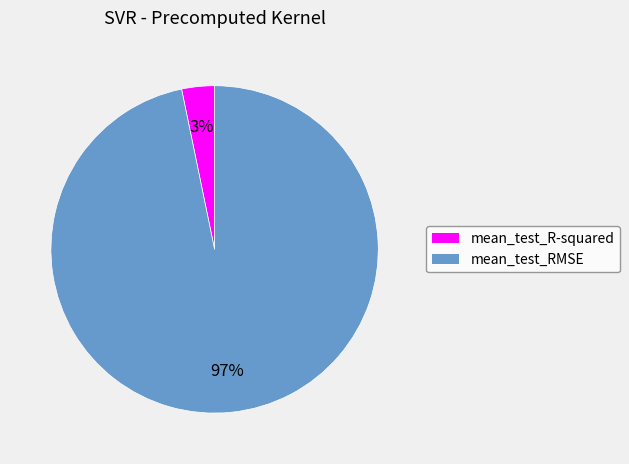

To the nearest percent, what is the difference between the largest and smallest slice percentages?

94%